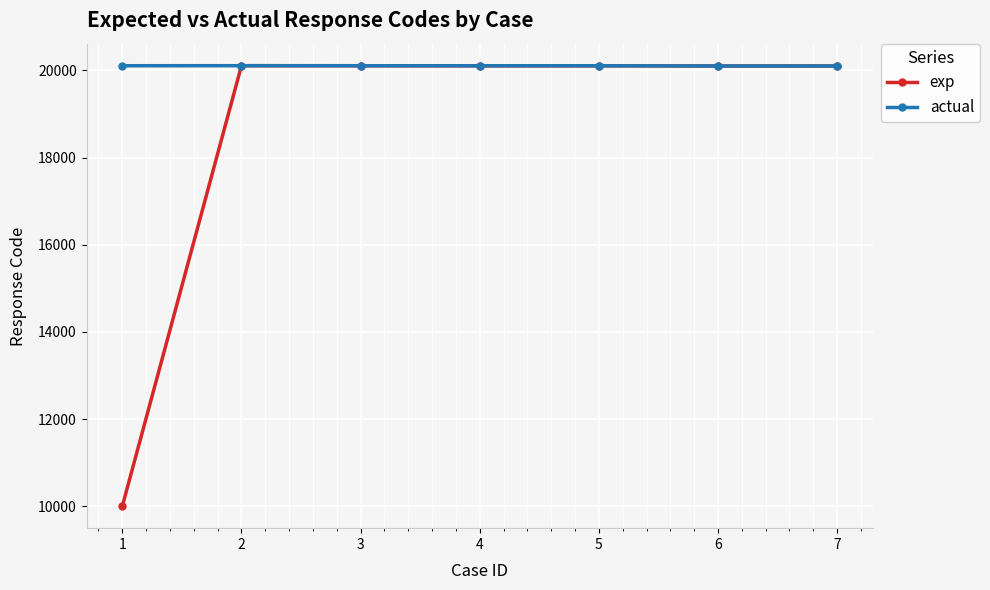

How many lines are shown in the chart?

2